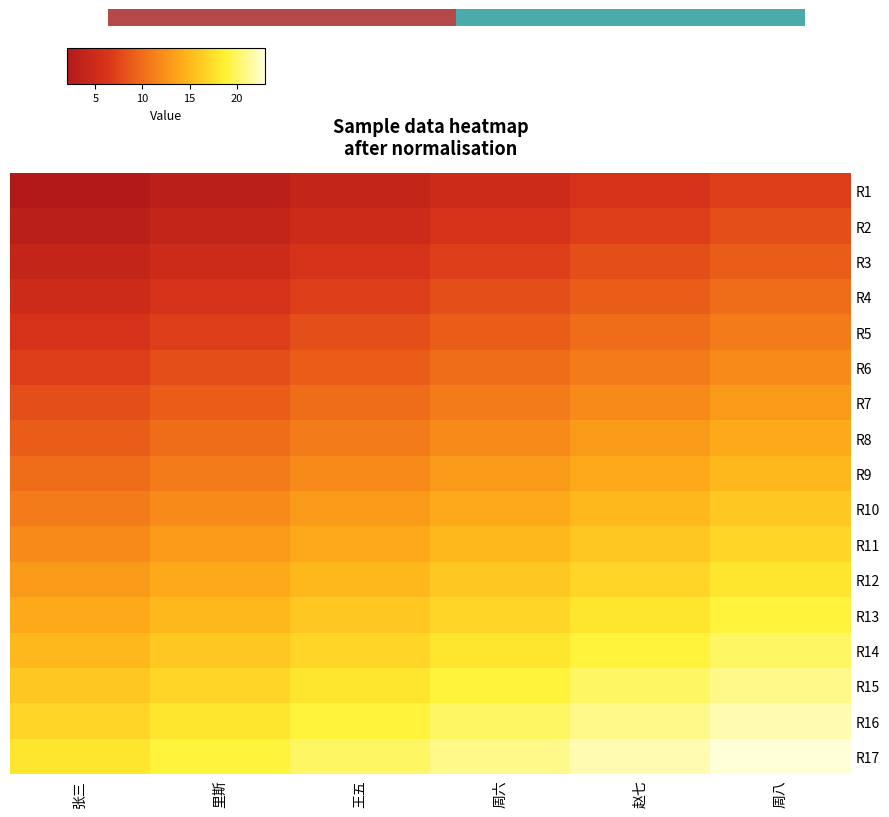

Count the number of data series in this chart.

17